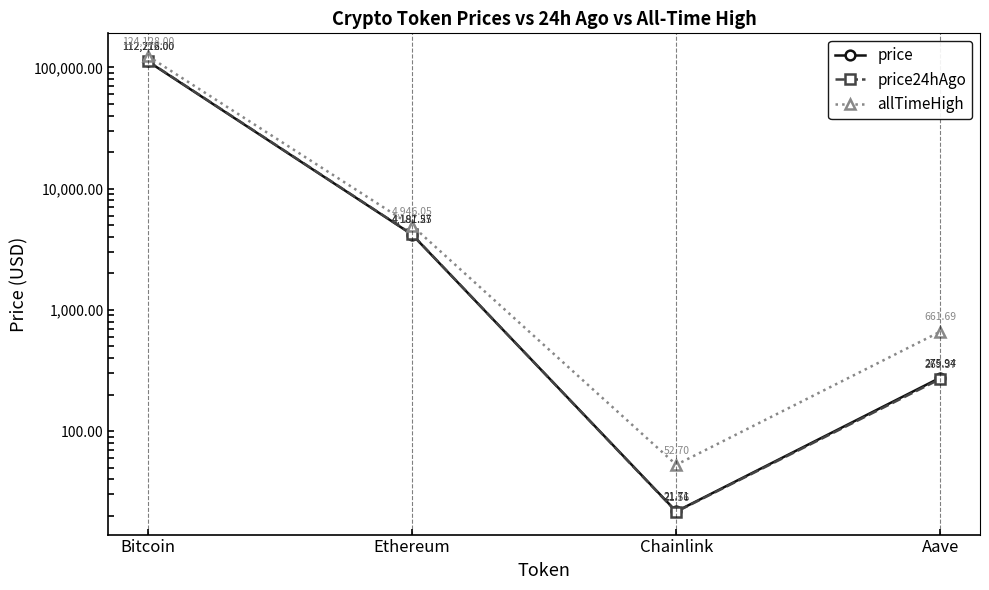

Rank the series by their maximum value, from lowest to highest.

price, price24hAgo, allTimeHigh